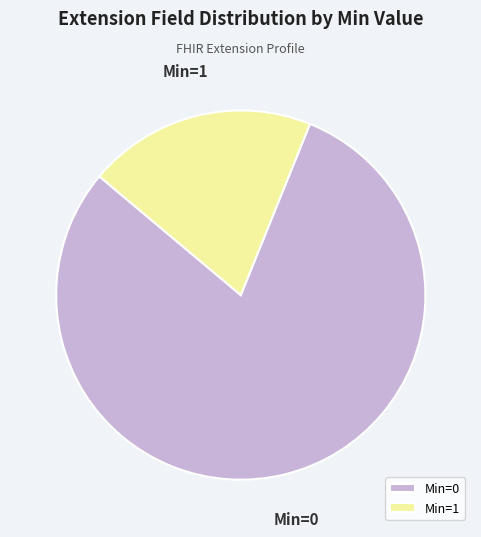

Count the number of slices in the pie.

2